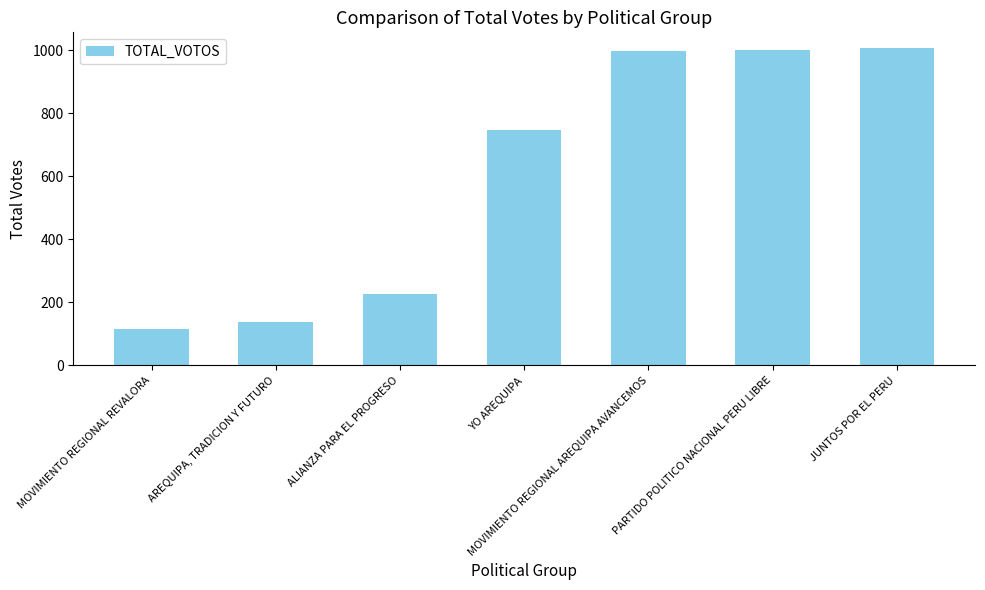

Is it true that the value at MOVIMIENTO REGIONAL REVALORA is 115?

True